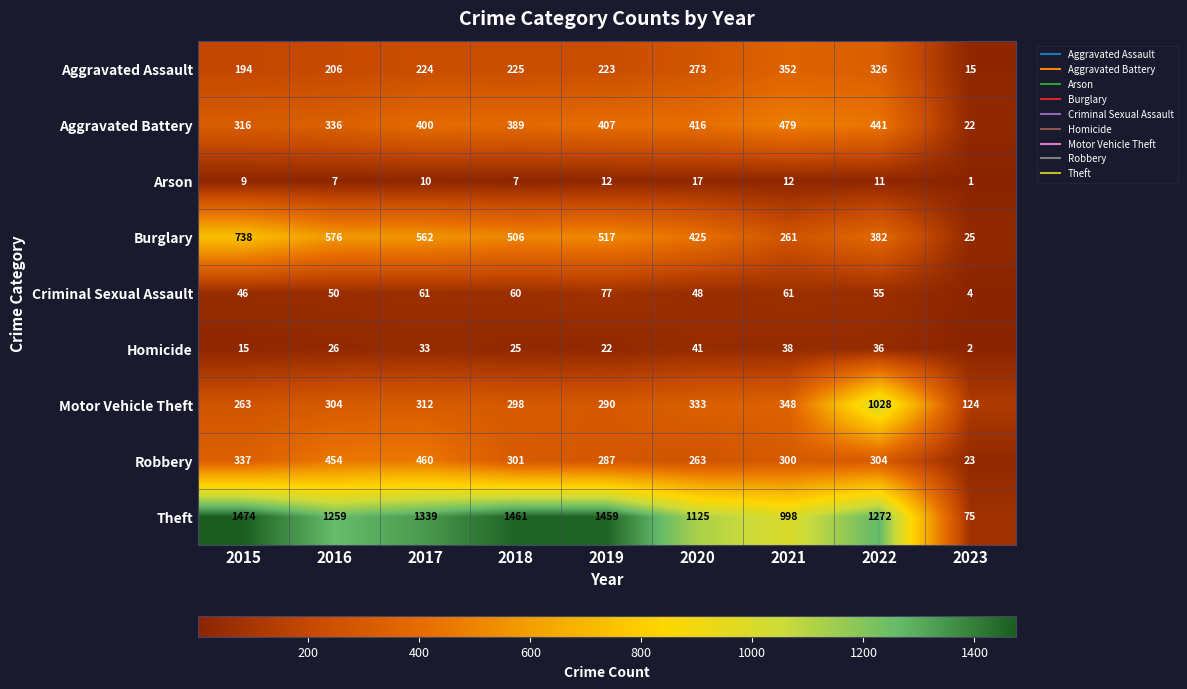

Which label corresponds to the largest value in the chart?

2015